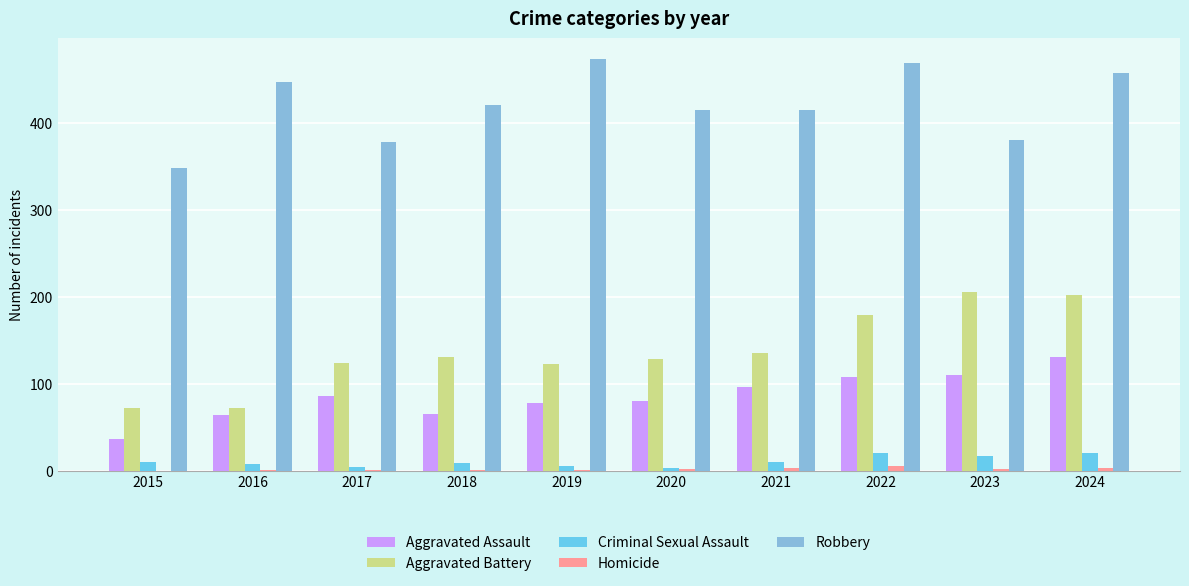

What is the approximate value of Criminal Sexual Assault at 2023, to the nearest 10?

20